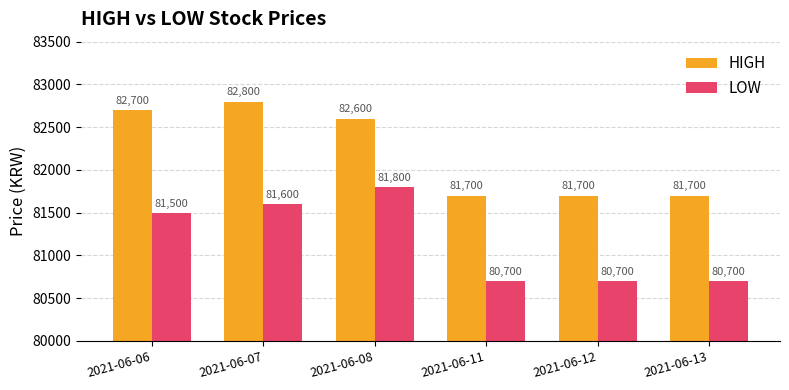

The value of HIGH at 2021-06-11 is 145689. True or false?

False